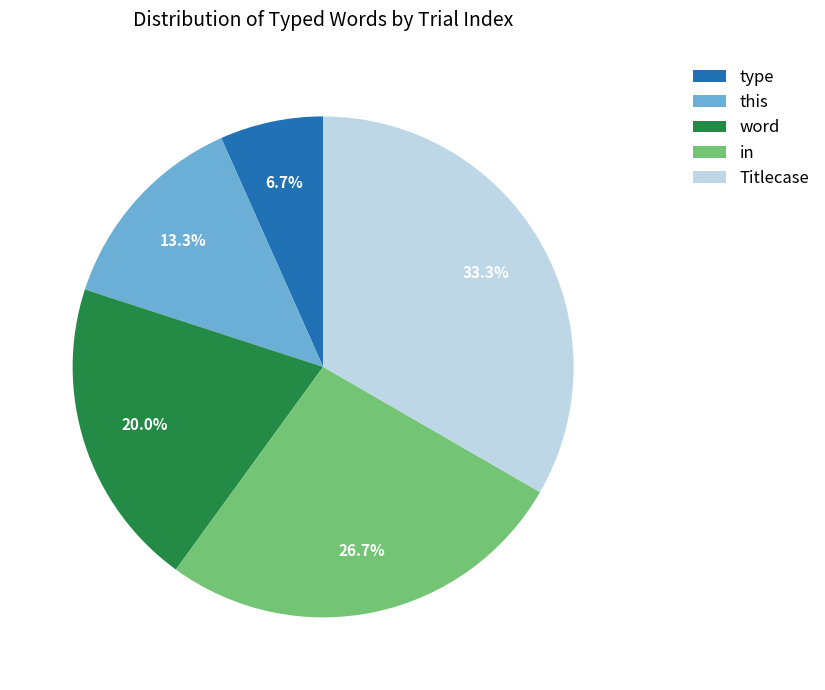

True or false: in accounts for 44% of the total.

False